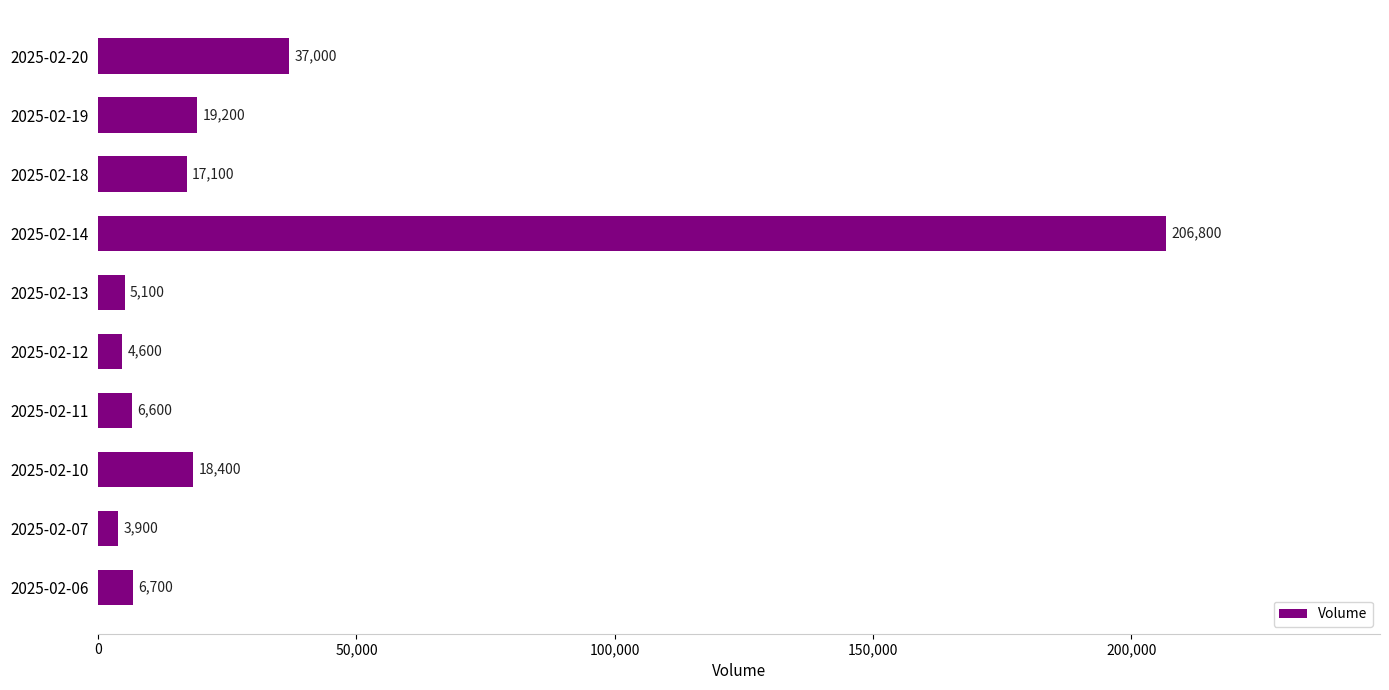

Which has a higher value, 2025-02-12 or 2025-02-11?

2025-02-11